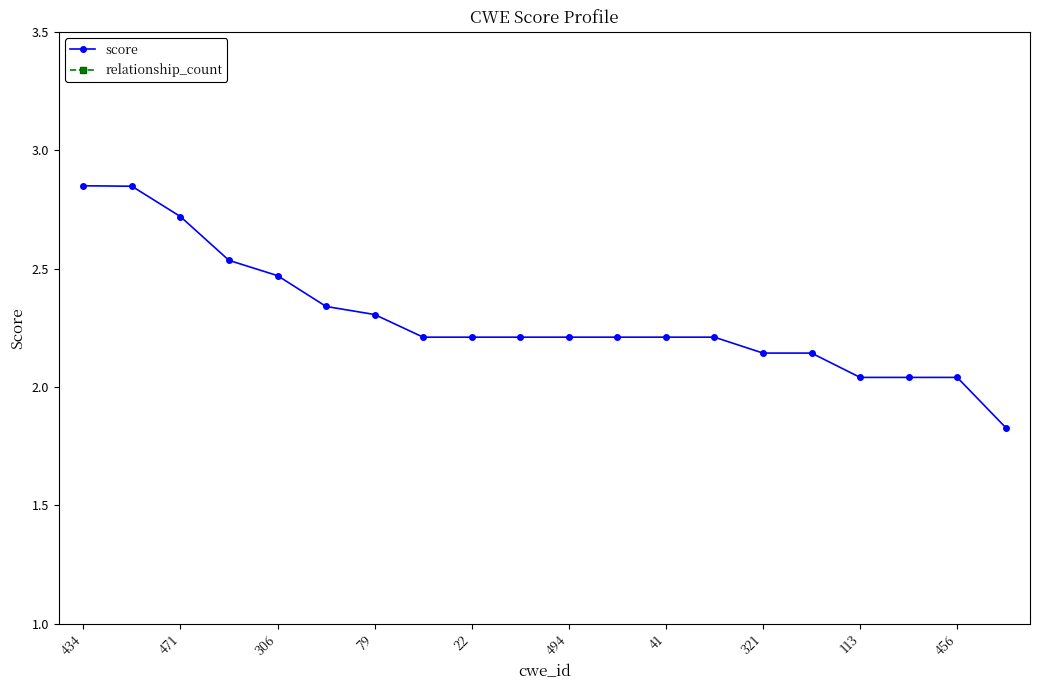

True or false: score has a value of 0.8 at 321.

False